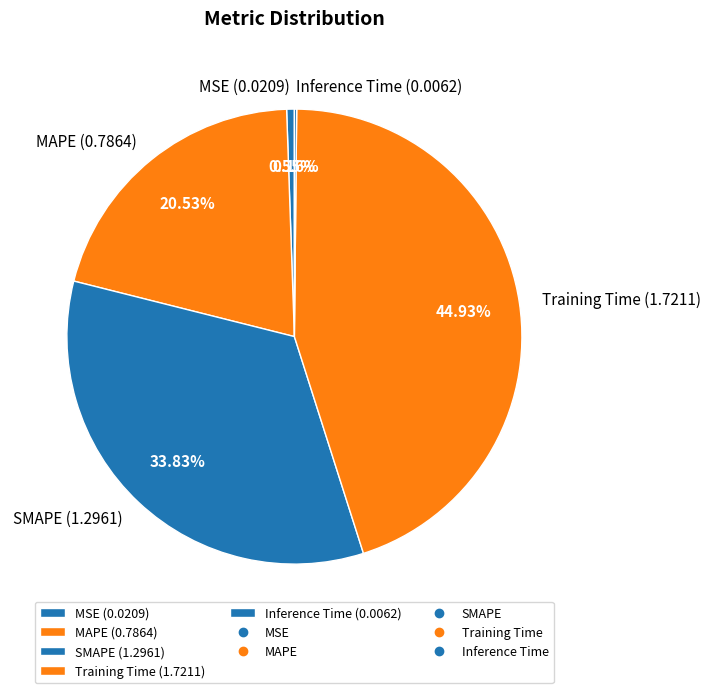

Between MAPE and Training Time, which is larger?

Training Time